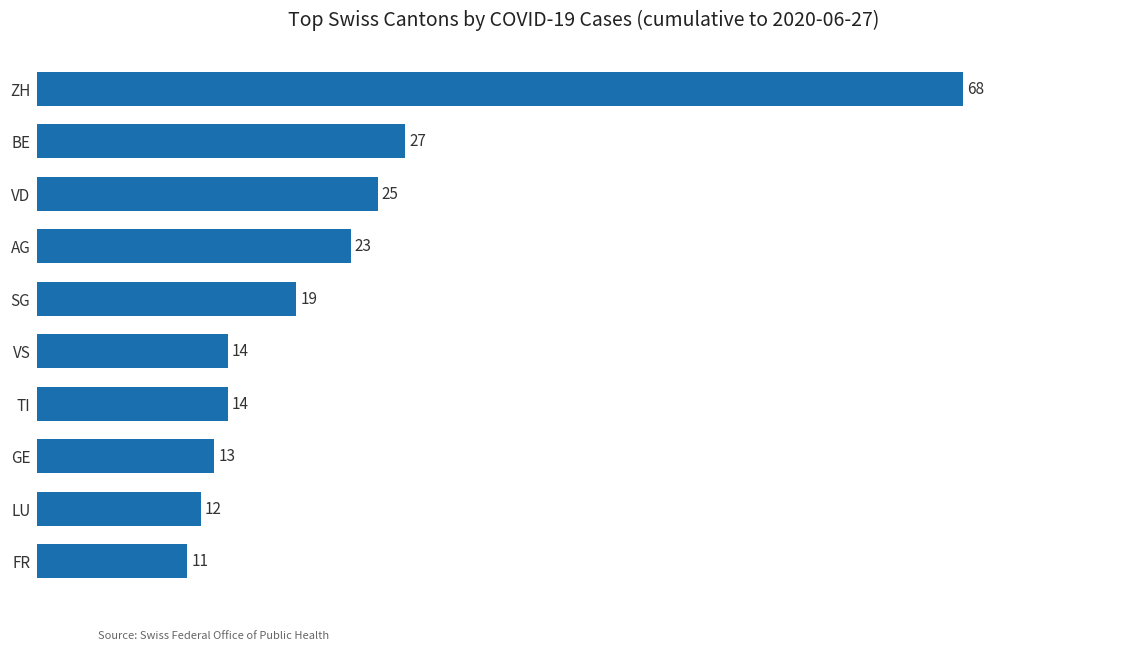

True or false: the data shows 17 at VD.

False